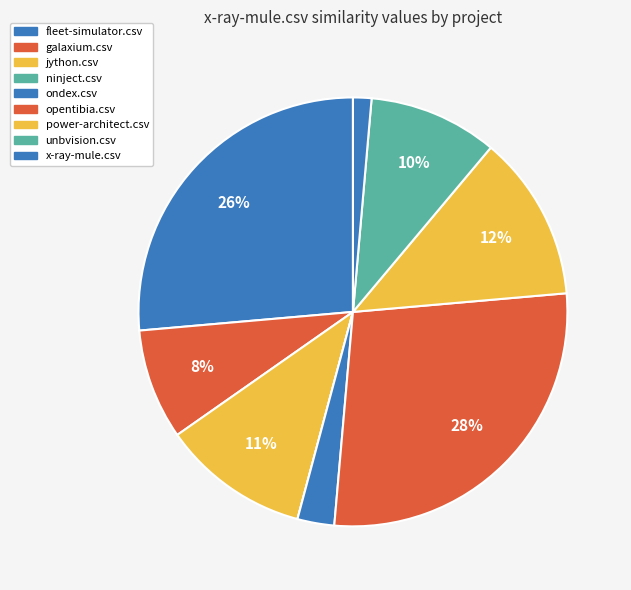

Is it true that power-architect.csv is 1% of the pie?

False